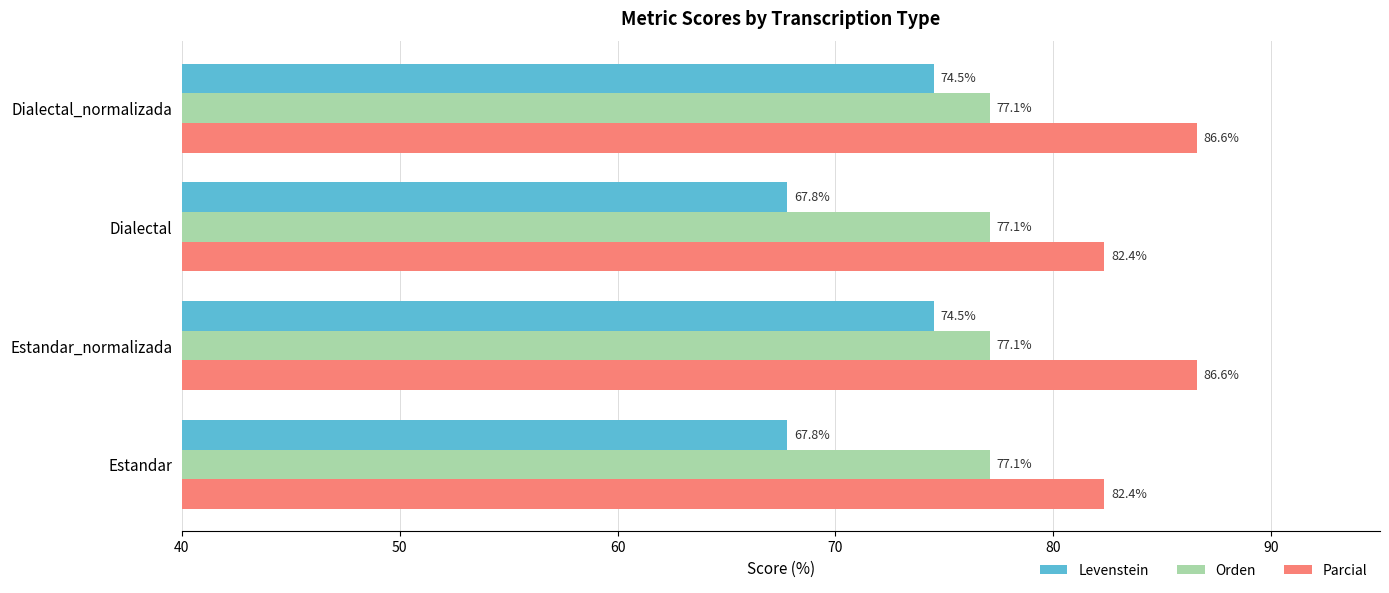

What is the maximum value for Orden?

77.1